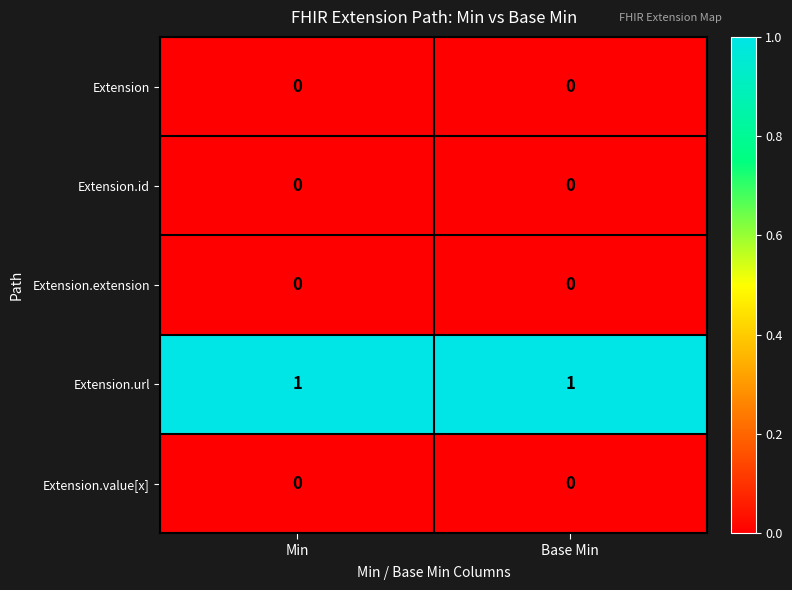

Is the value of Extension.extension at Base Min greater than the value of Extension.url at Base Min?

No